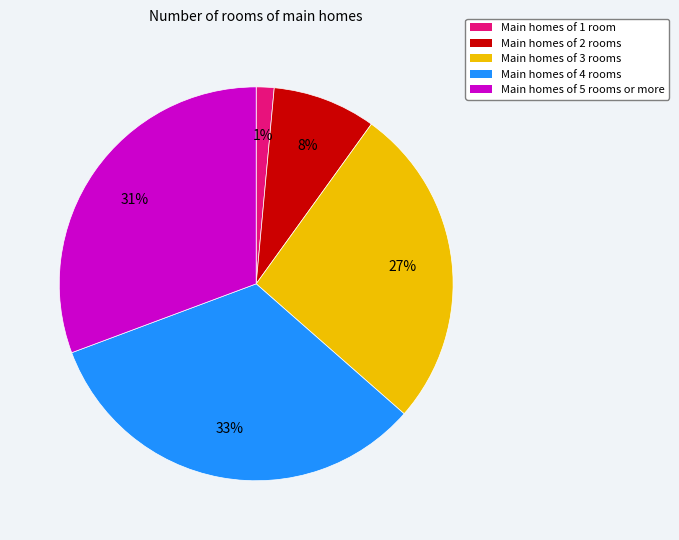

To the nearest percent, what is the average slice percentage?

20%